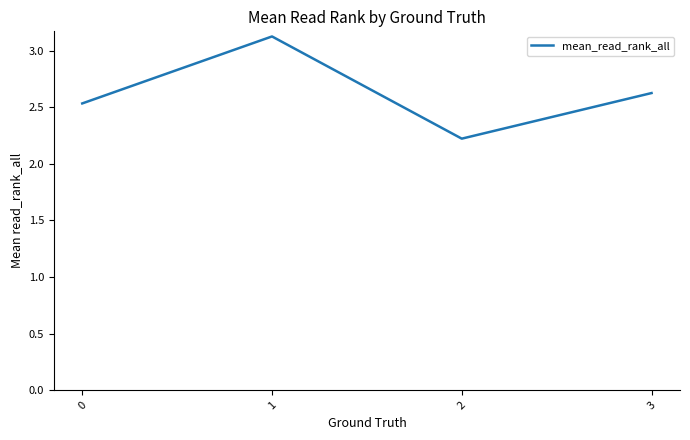

Where is the data nearest to the value 2?

2